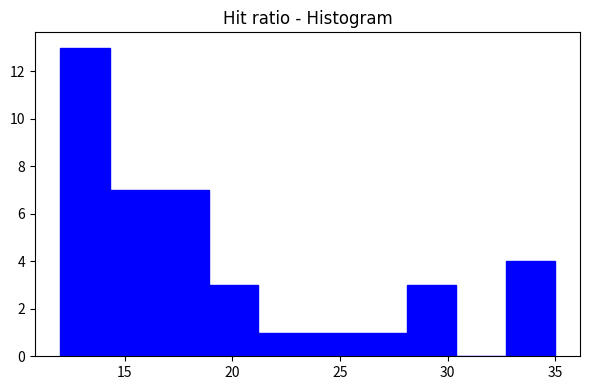

Over which range of the x-axis is the bar tallest?

12.0 to 14.3